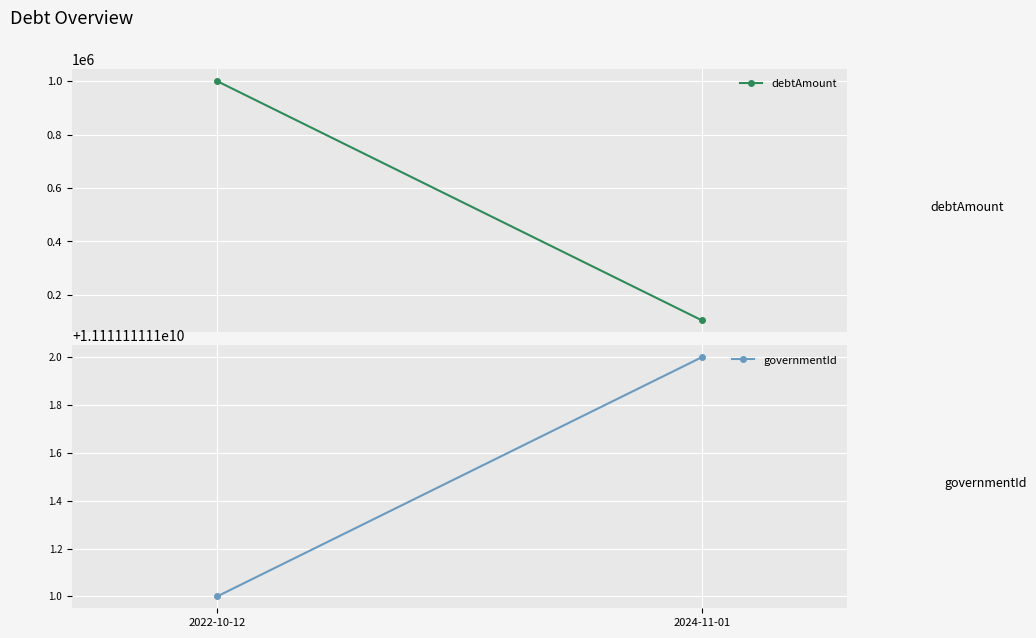

Which category has the lowest value across all series?

2024-11-01